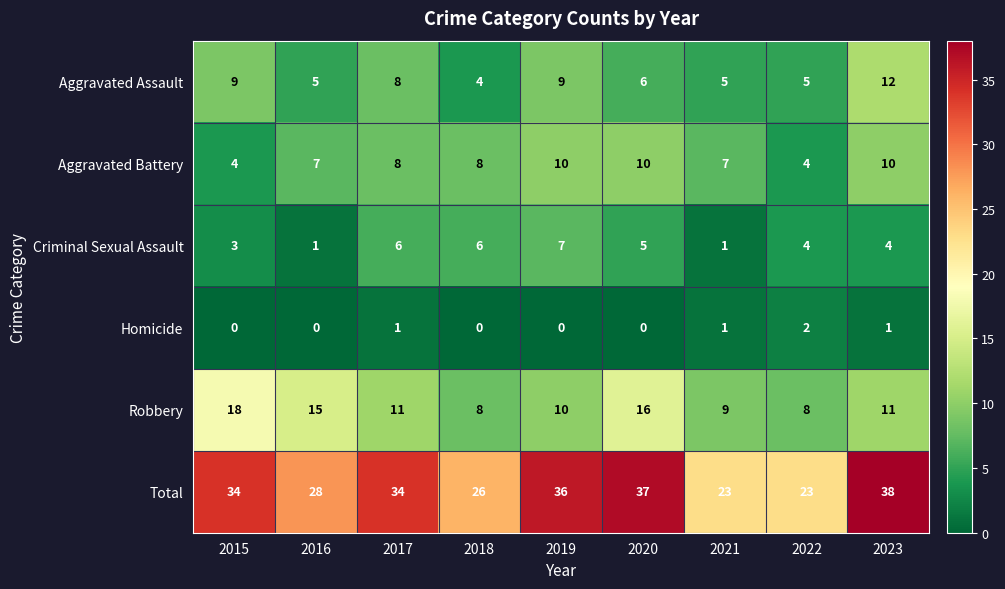

What is the average value of the Robbery series?

12